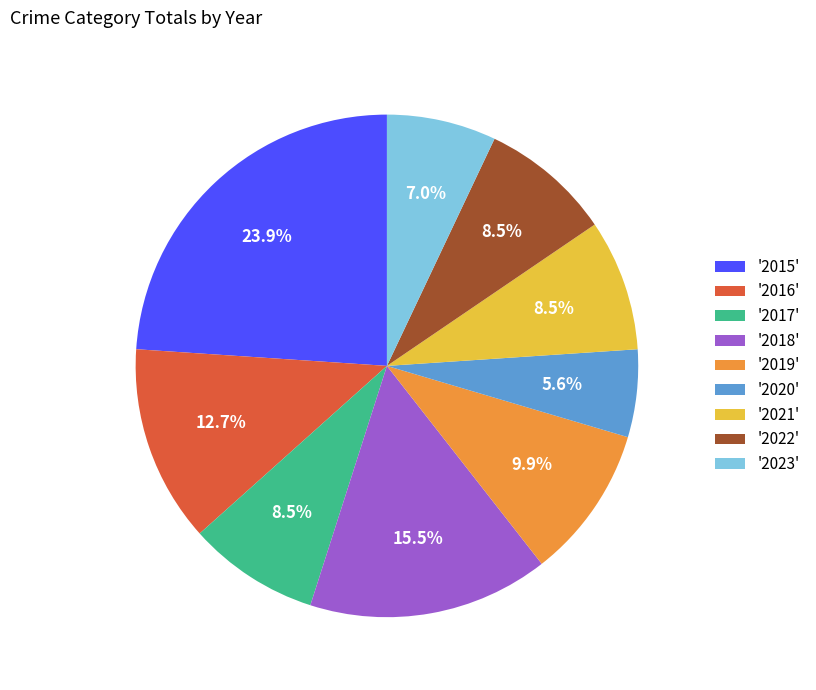

Does '2016' account for over 50% of the chart?

No